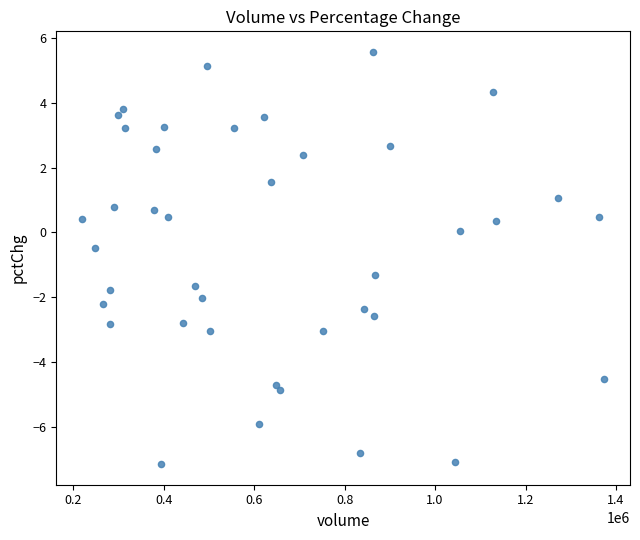

What is the range of X values (max minus min)?

1152542.0